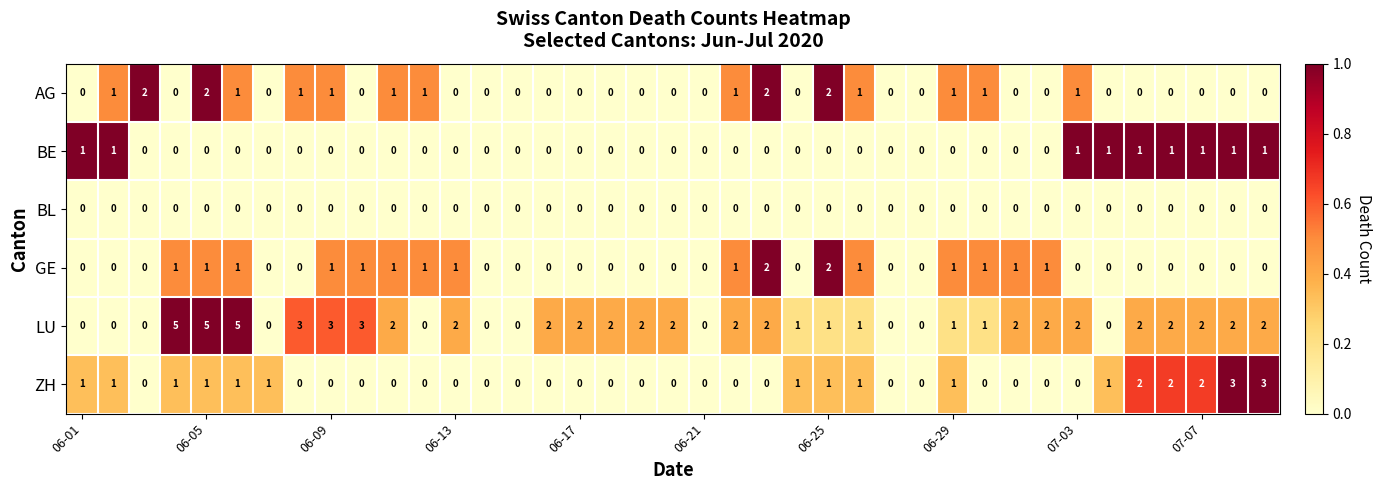

What is the maximum value shown in the chart?

5